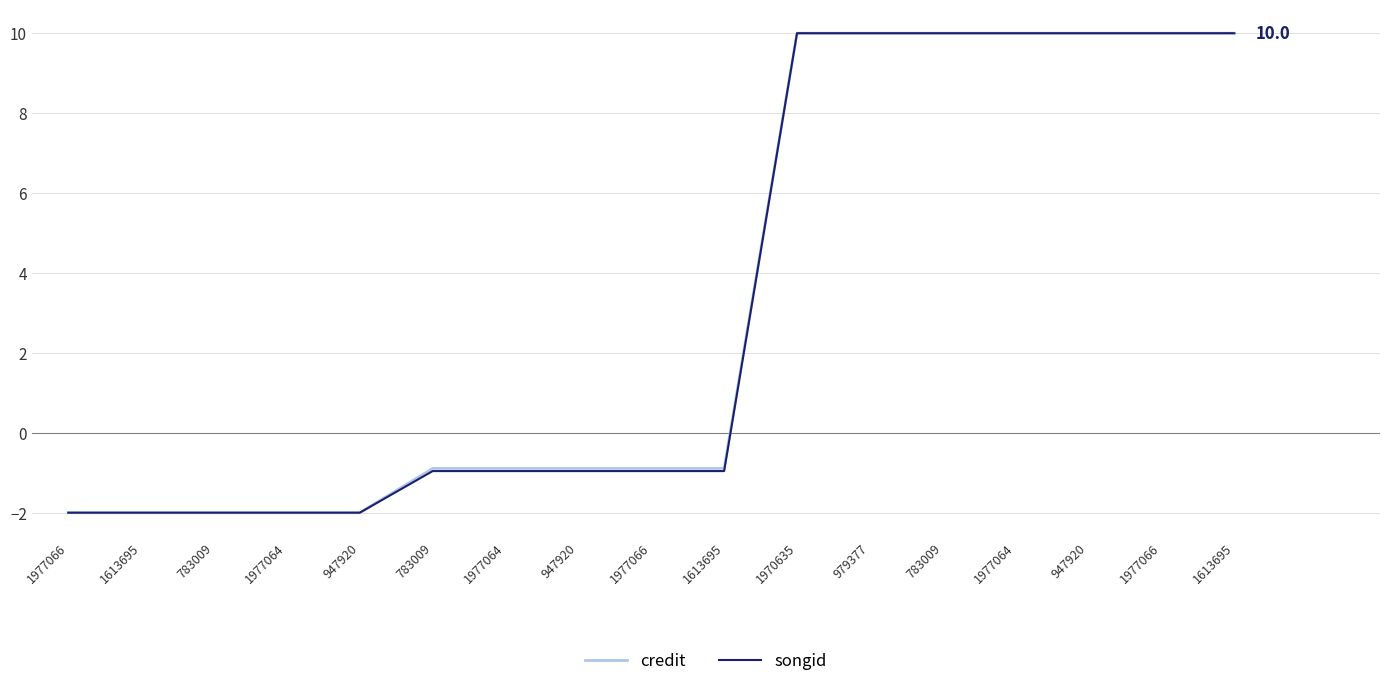

Rank the categories by songid value from lowest to highest.

1977066, 1613695, 783009, 1977064, 947920, 783009, 1977064, 947920, 1977066, 1613695, 1970635, 979377, 783009, 1977064, 947920, 1977066, 1613695